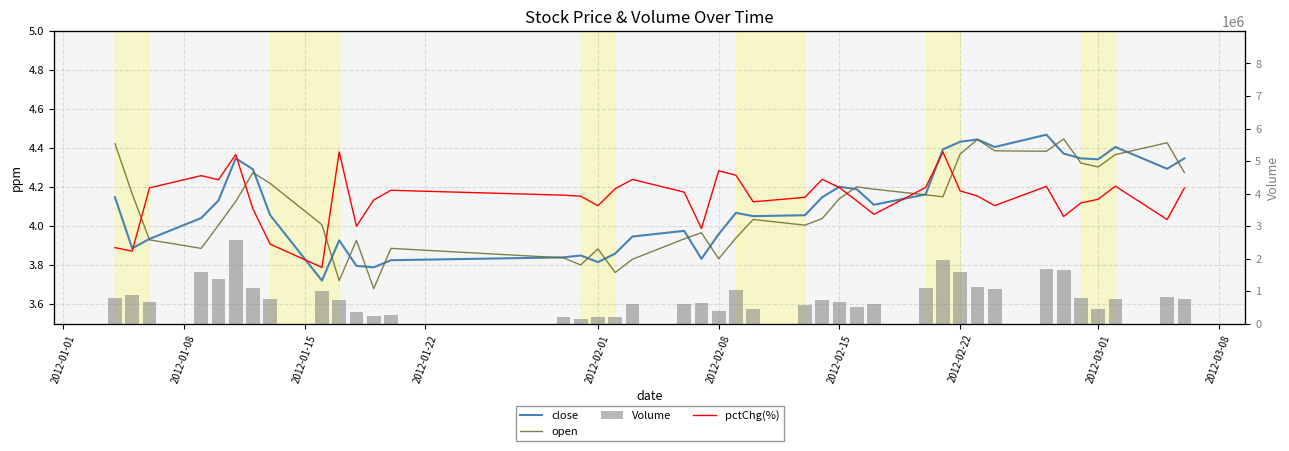

How many values in the close series exceed 4?

25